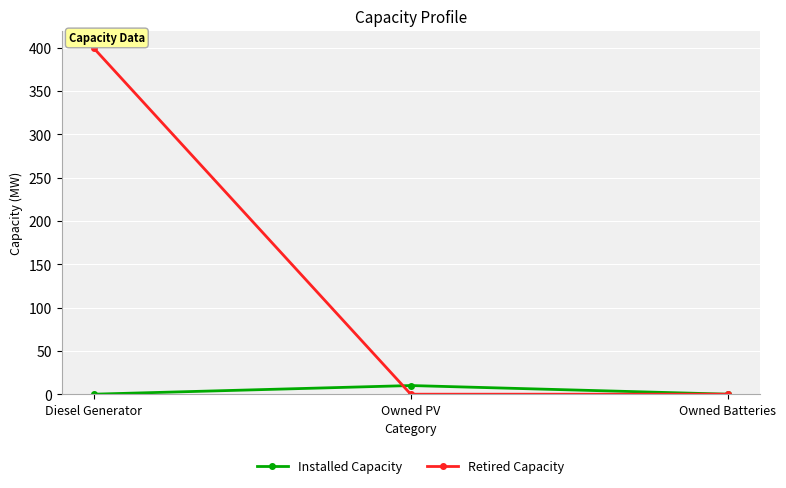

The Retired Capacity series shows -258 at Owned Batteries. True or false?

False